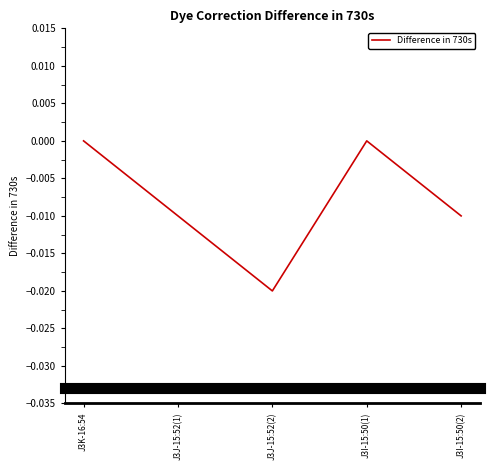

The chart shows a value of -0.0 at J3I-15:50(2). True or false?

True